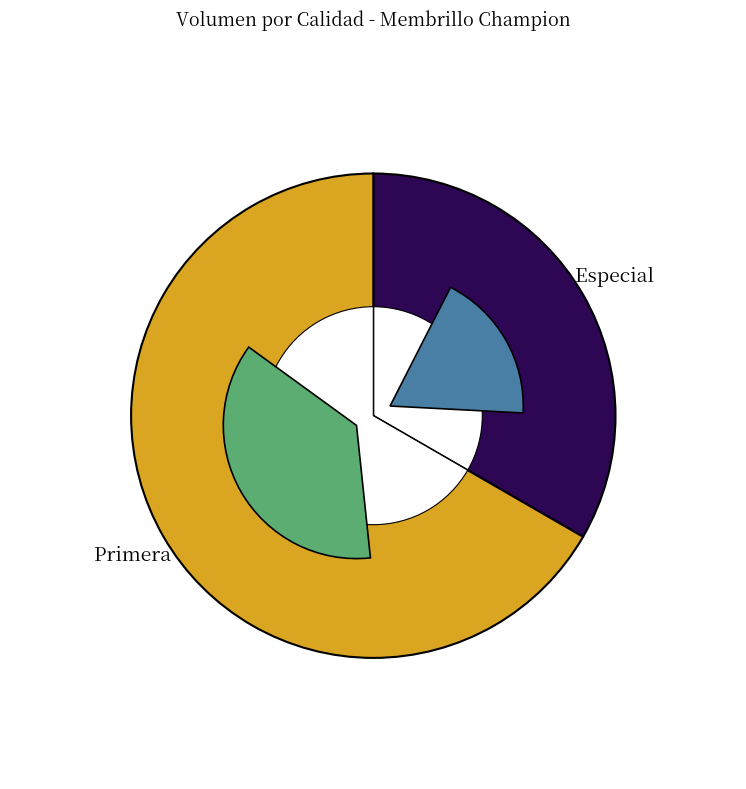

True or false: Primera accounts for 67% of the total.

True